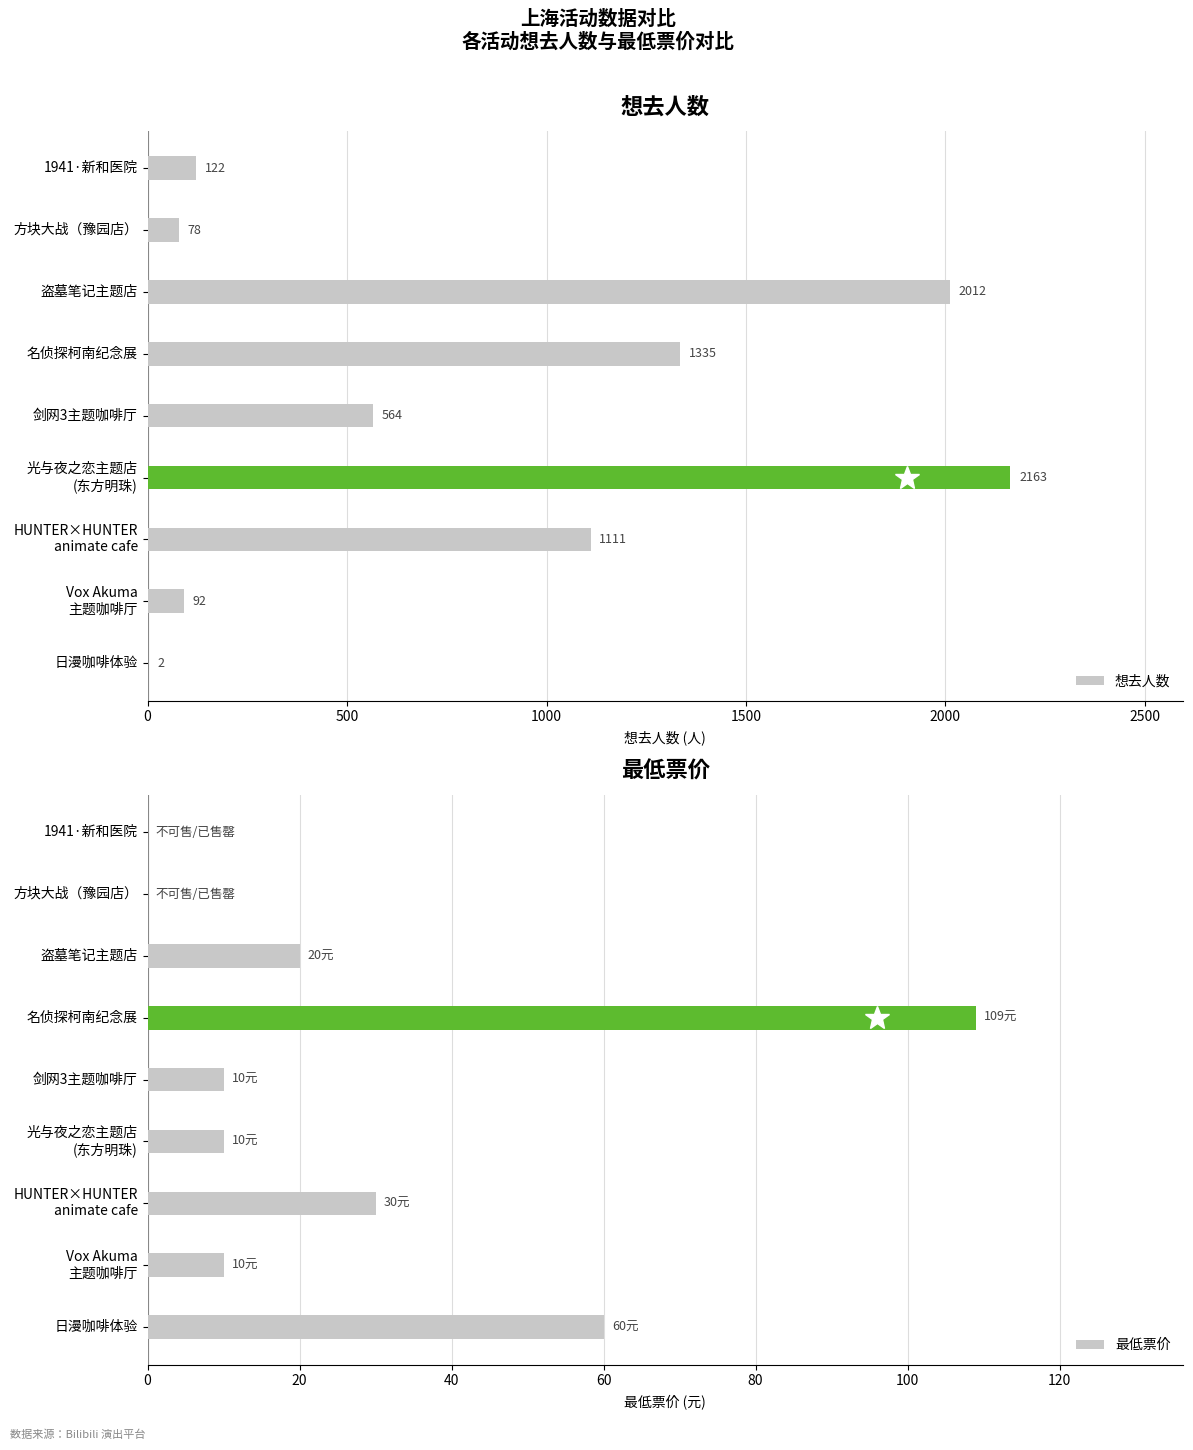

Is it true that 想去人数 equals 564 at 剑网3主题咖啡厅?

True